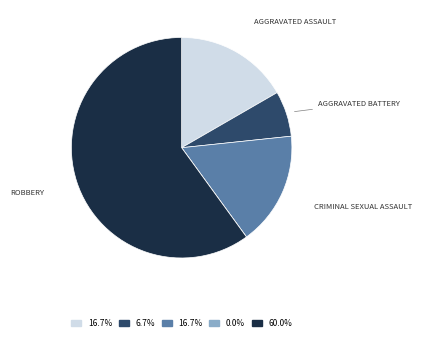

Is there a majority slice in this chart?

Yes